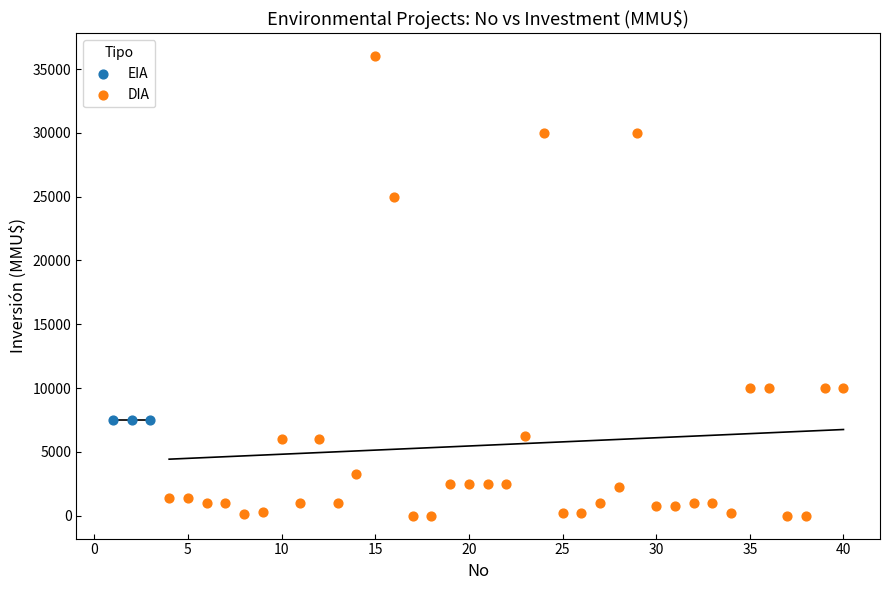

Which series contains the highest Y value?

DIA